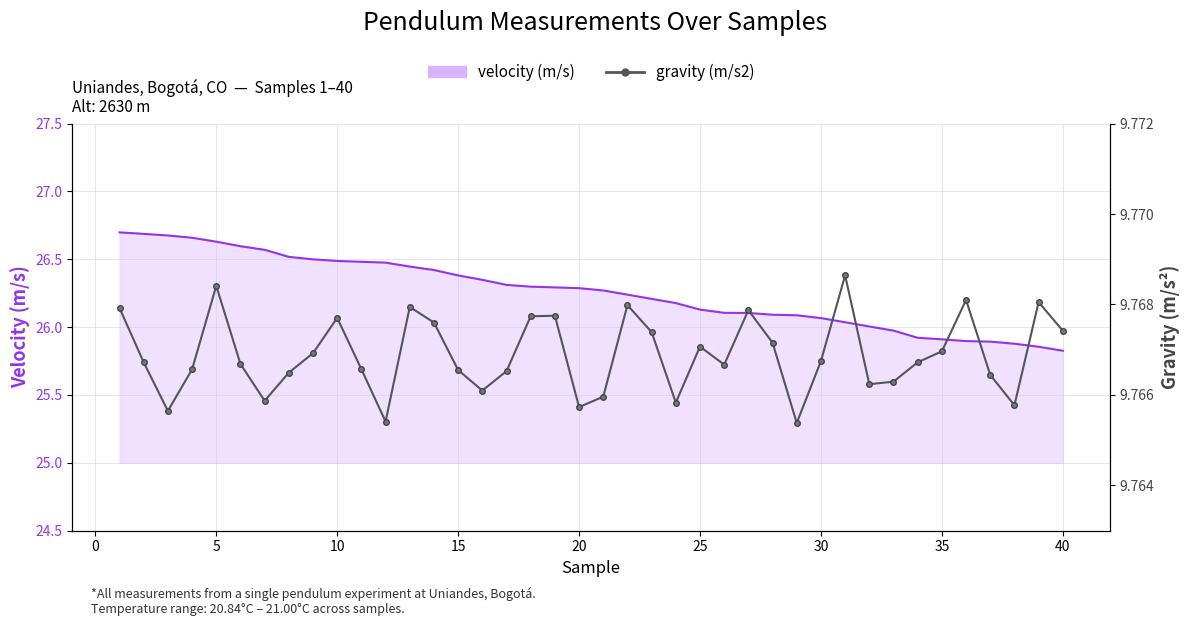

Reading left to right, transcribe all the data shown in this chart.

9.8	9.8	9.8	9.8	9.8	9.8	9.8	9.8	9.8	9.8	9.8	9.8	9.8	9.8	9.8	9.8	9.8	9.8	9.8	9.8	9.8	9.8	9.8	9.8	9.8	9.8	9.8	9.8	9.8	9.8	9.8	9.8	9.8	9.8	9.8	9.8	9.8	9.8	9.8	9.8